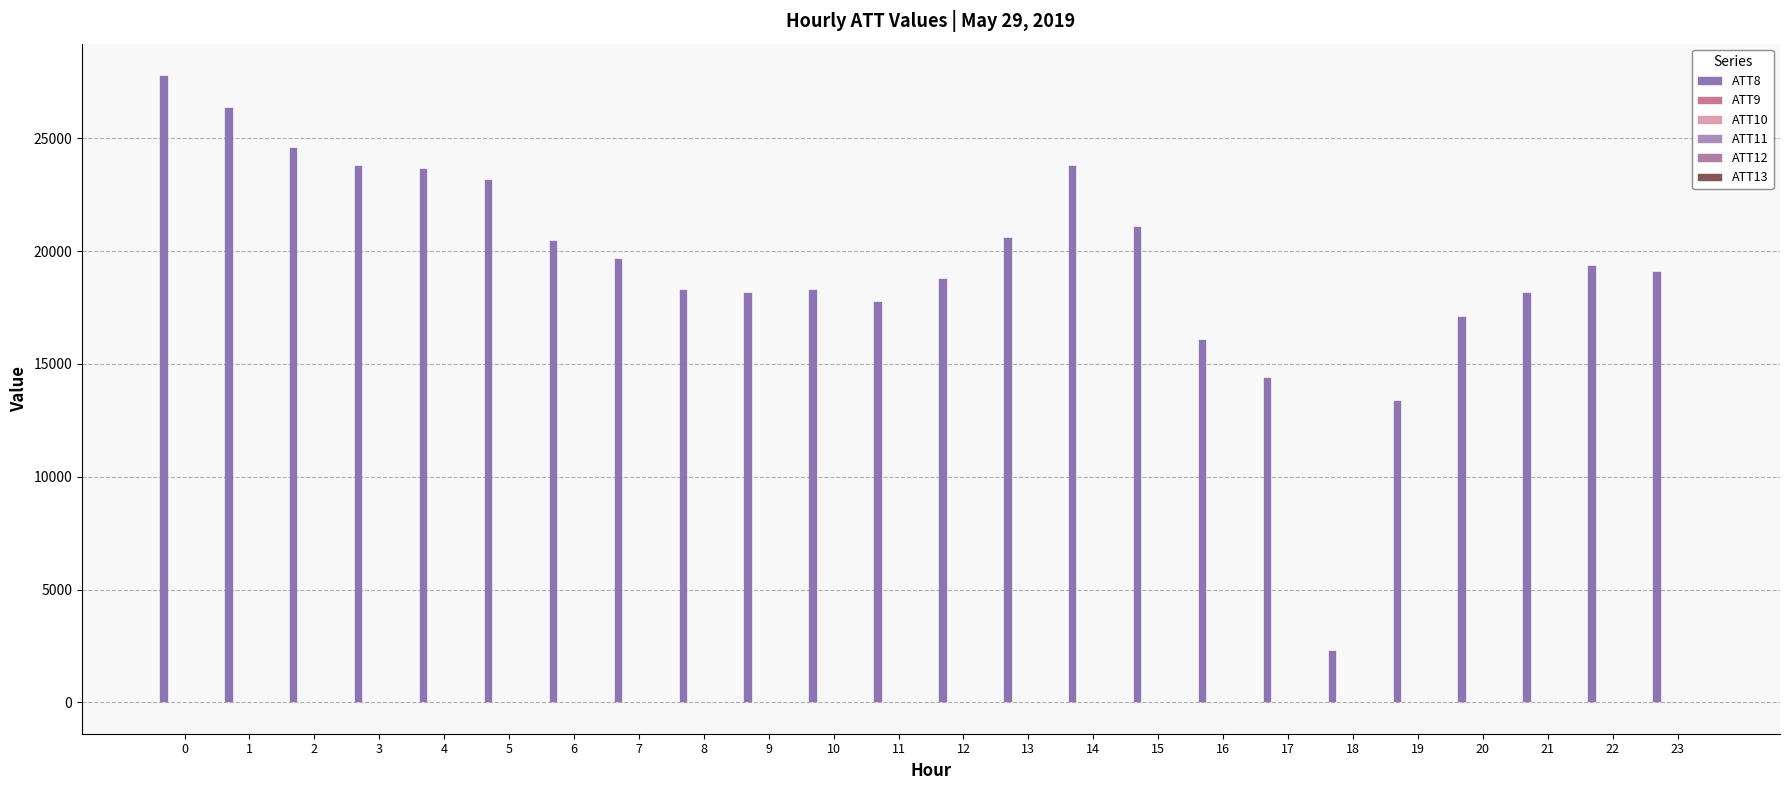

What is the total value across all series at 10?

18371.4